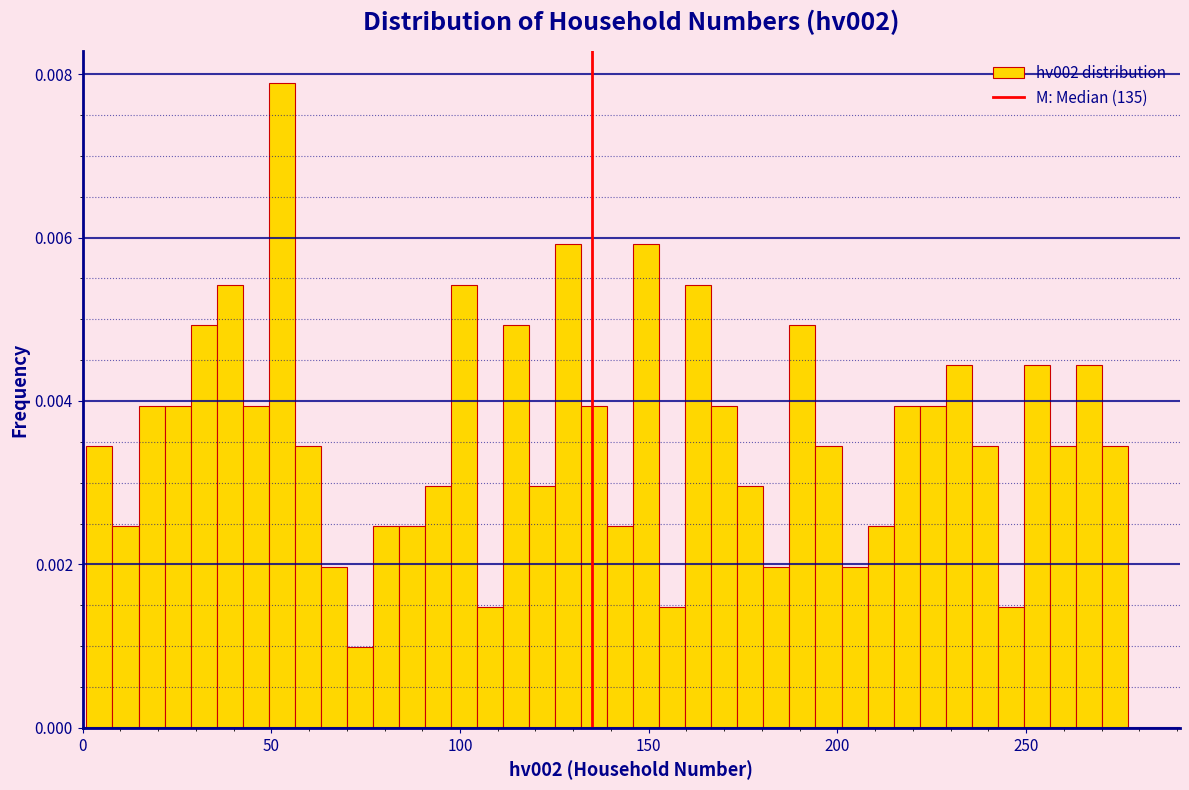

Around what value on the x-axis is the tallest bar? Give the approximate position of its centre, as read against the axis.

55